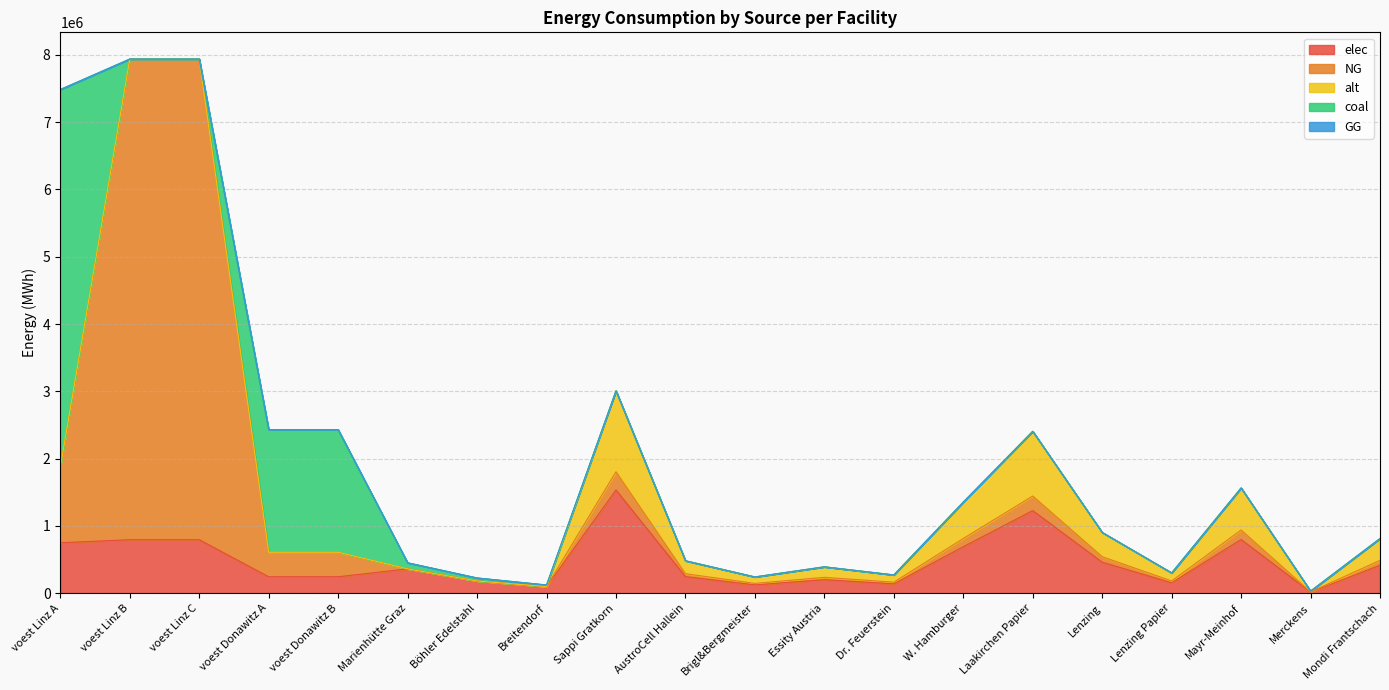

Which category has the highest value in the coal series?

voest Linz A